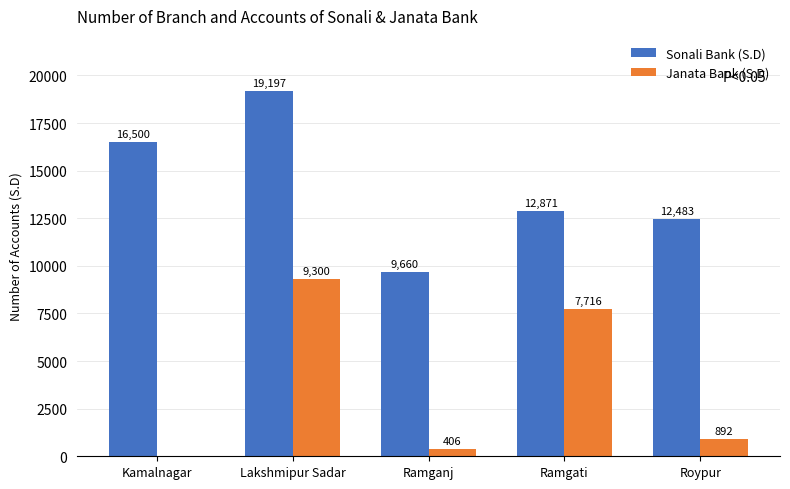

What are all the series names shown in the legend?

Sonali Bank (S.D), Janata Bank (S.D)